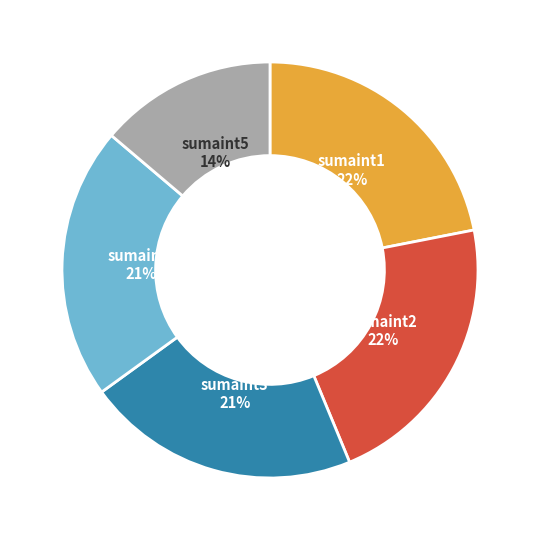

To the nearest percent, what is the average slice percentage?

20%